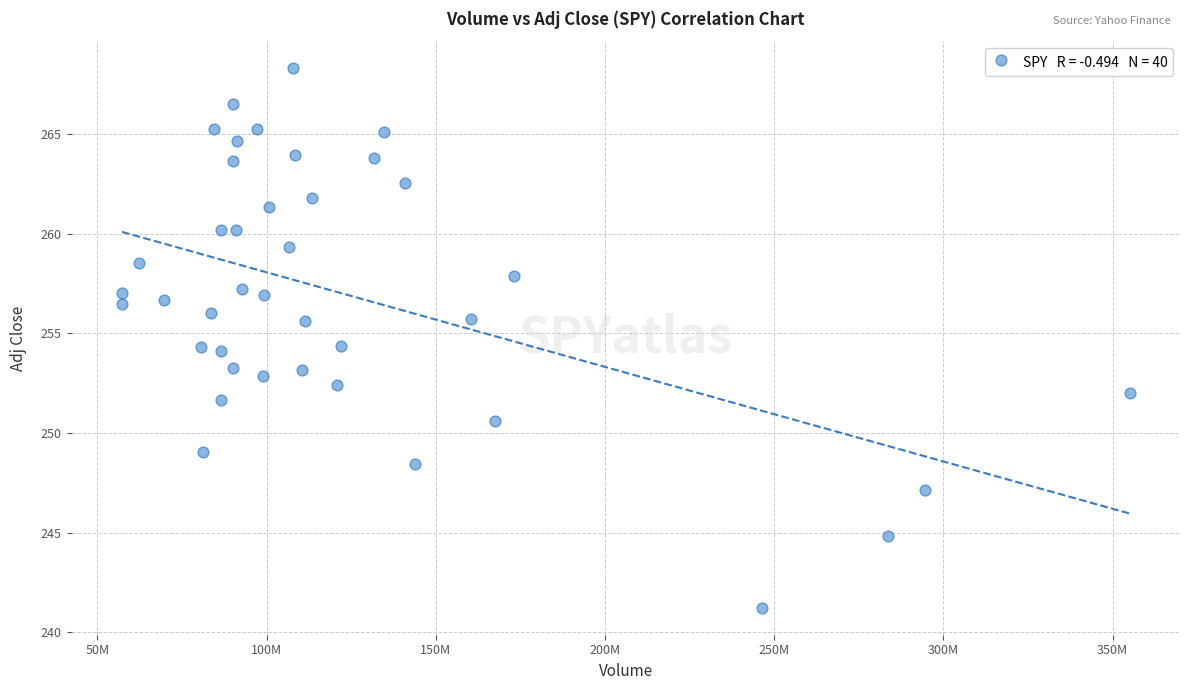

What is the range of X values (max minus min)?

297772800.0